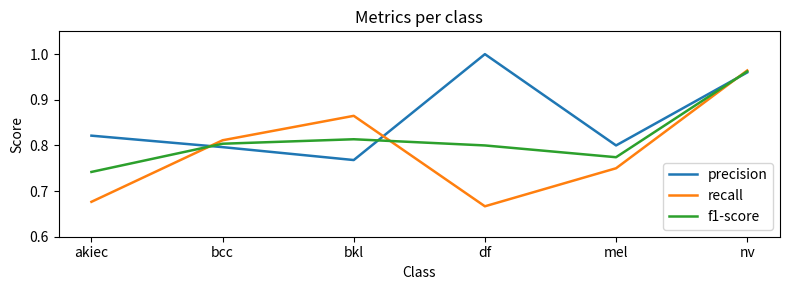

What position from the right is df?

3